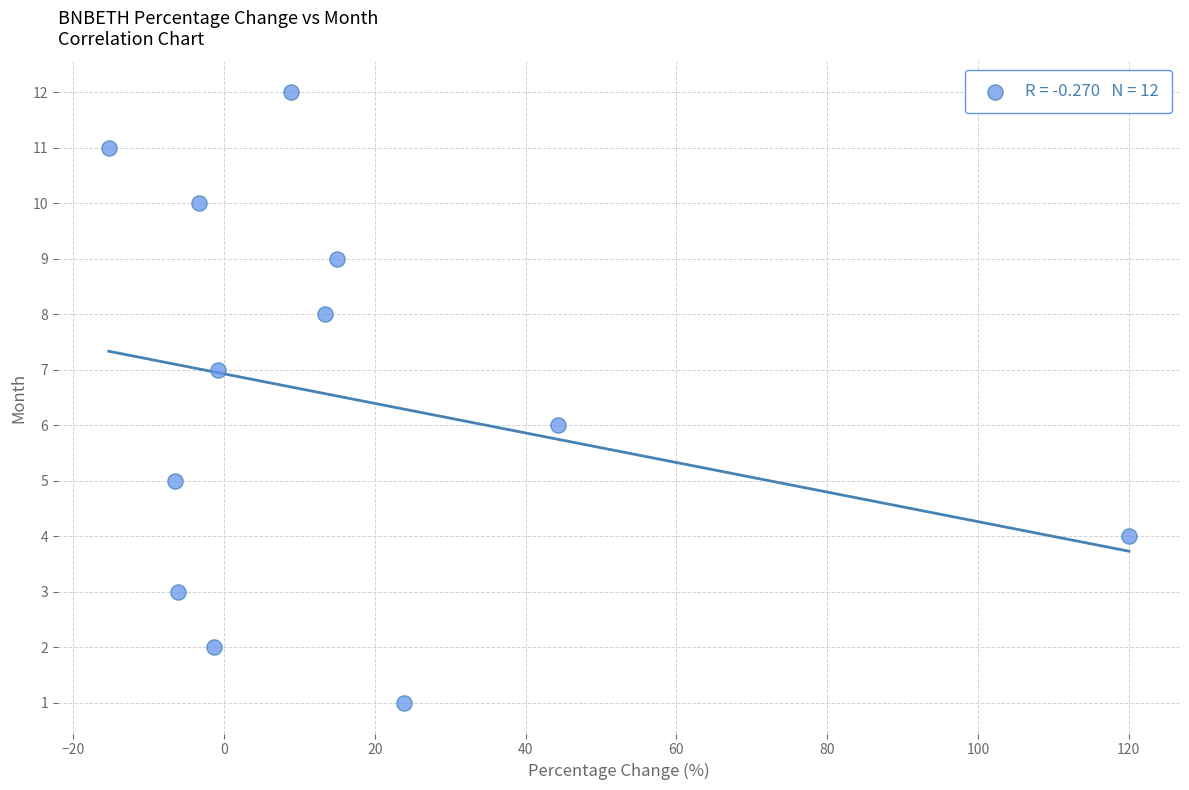

What is the range of Y values (max minus min)?

11